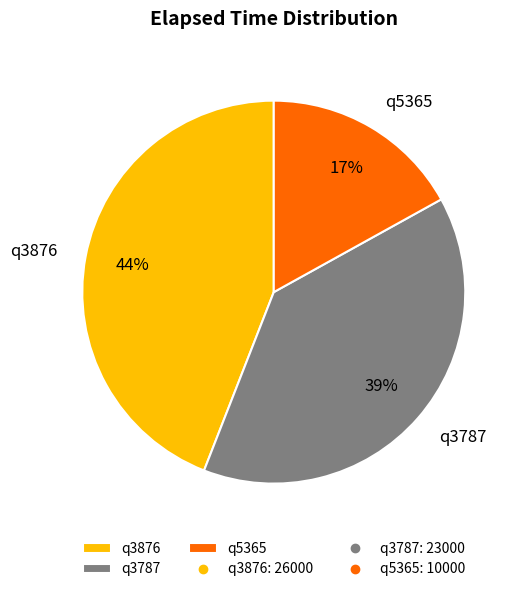

Does any single category account for the majority?

No